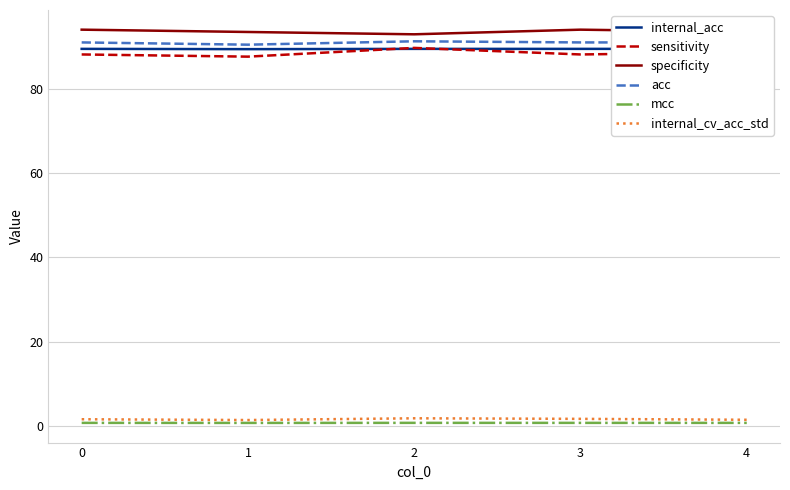

True or false: internal_cv_acc_std has more than 2 interior local peaks.

False